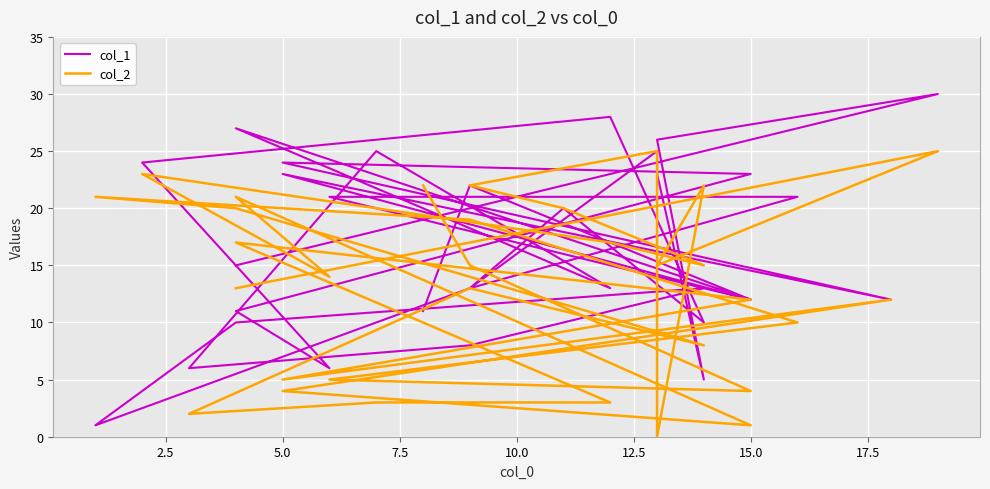

What is the difference between the highest and lowest values at 2.5?

7